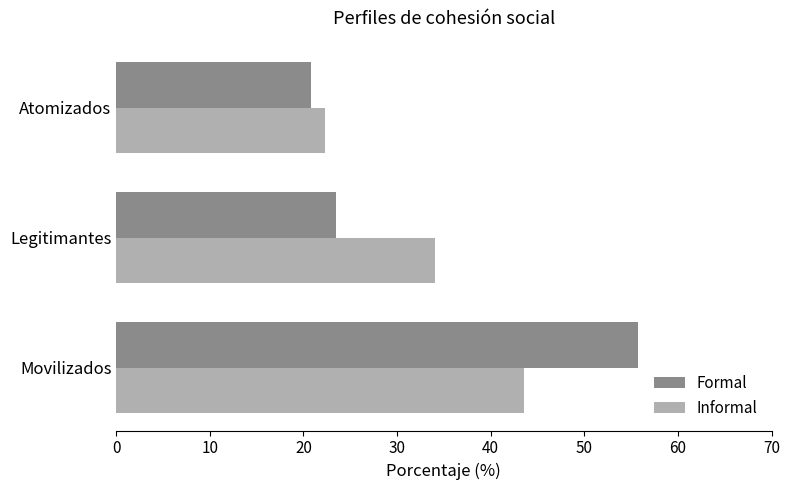

How many categories are shown in the chart?

3